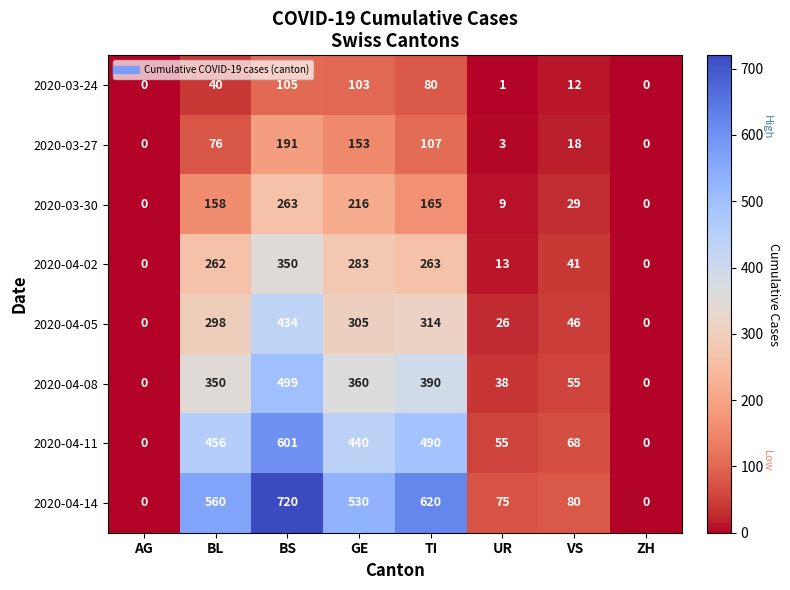

What is the sum of all 2020-04-14 values?

2585